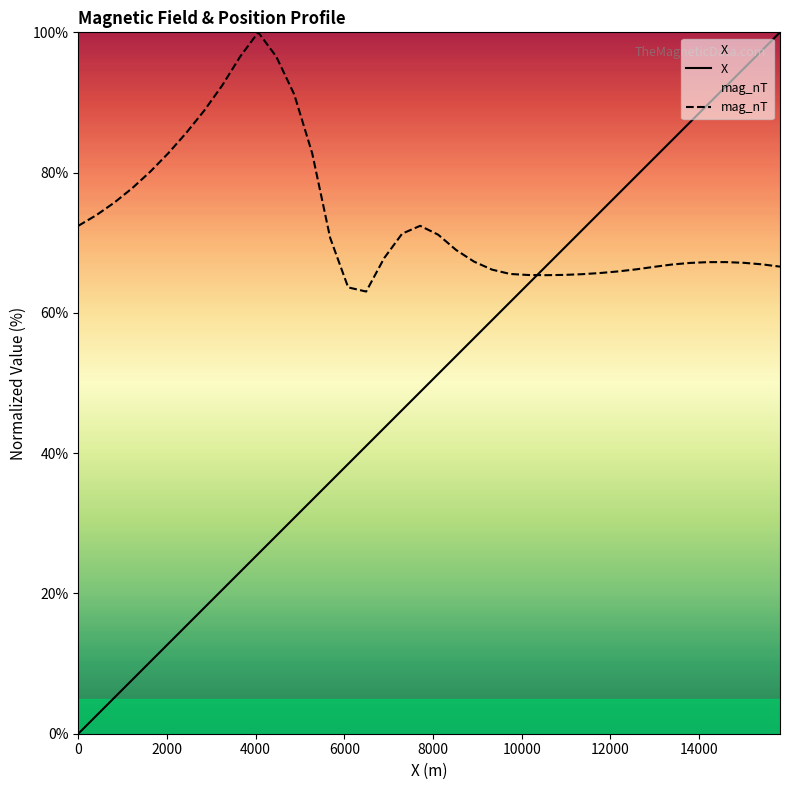

How many times do mag_nT and X cross each other?

1